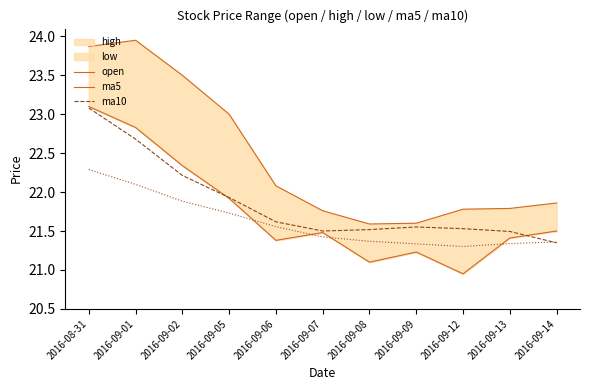

What position from the right is 2016-09-07?

6